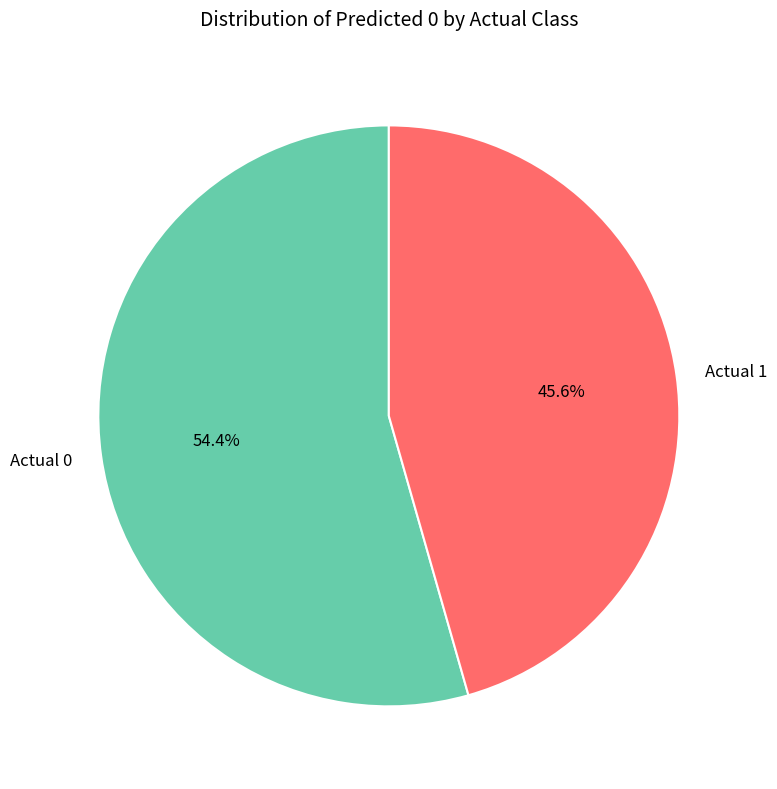

Which has a higher value, Actual 1 or Actual 0?

Actual 0